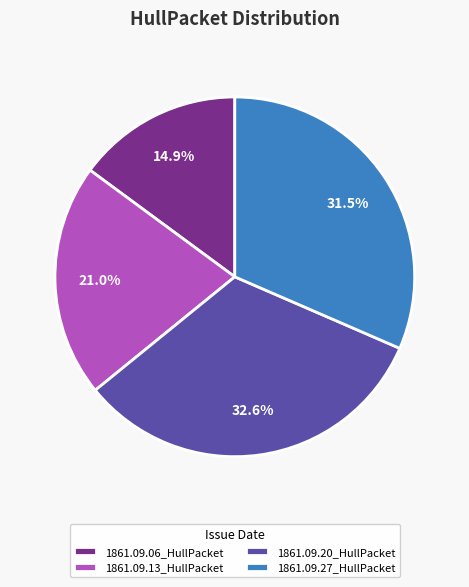

Is there a majority slice in this chart?

No